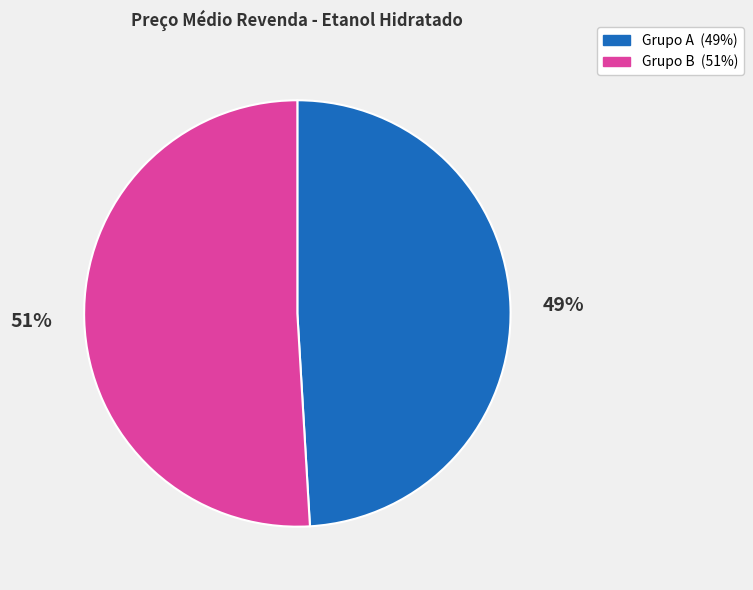

Is there a majority slice in this chart?

Yes